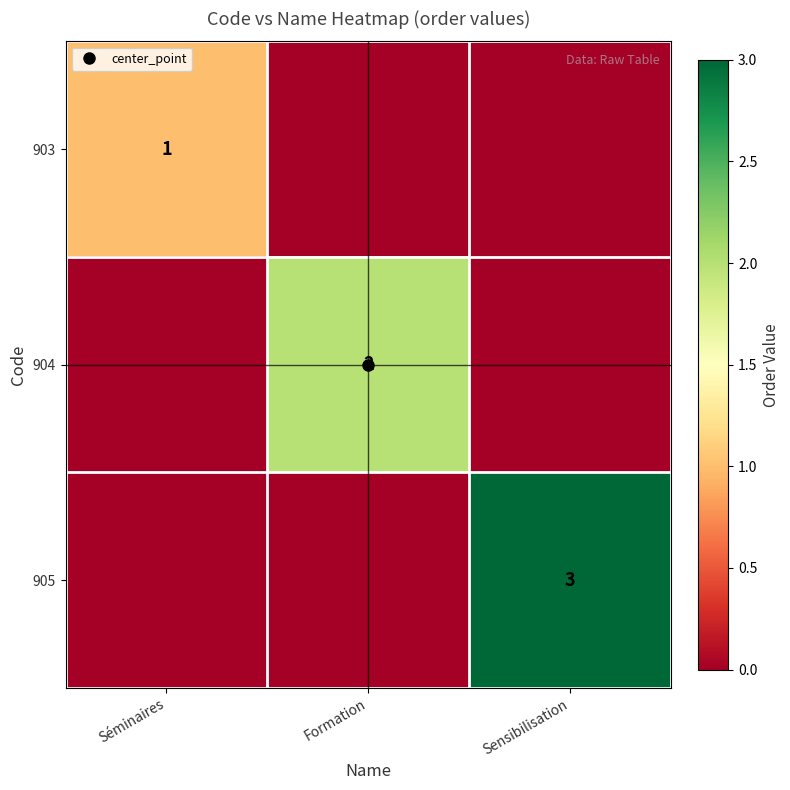

Is it true that 905 equals -1 at Formation?

False